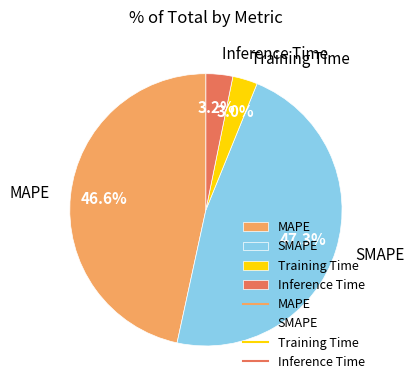

Approximately how many times larger is the value at Inference Time compared to MAPE?

0.1